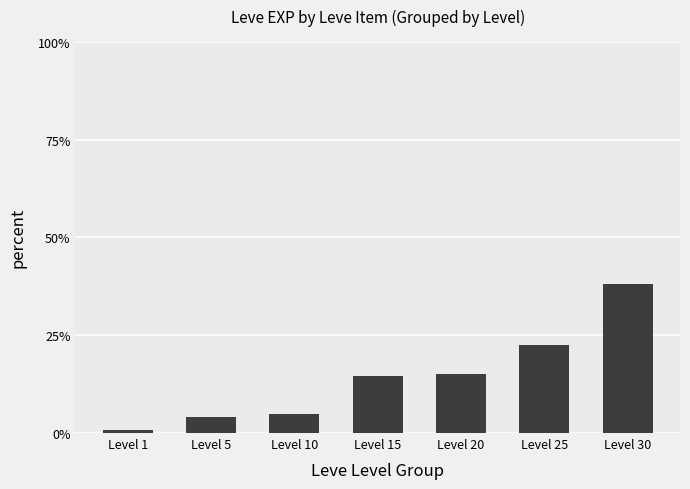

Does the chart contain any negative values?

No